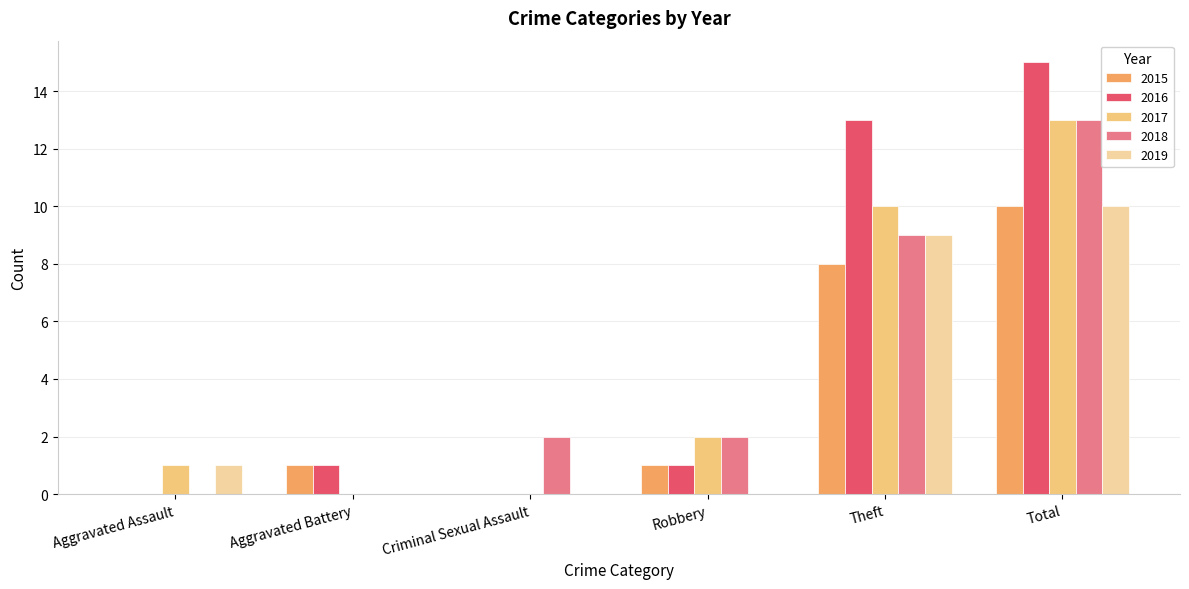

List the labels in order of 2018 value, largest first.

Total, Theft, Criminal Sexual Assault, Robbery, Aggravated Assault, Aggravated Battery